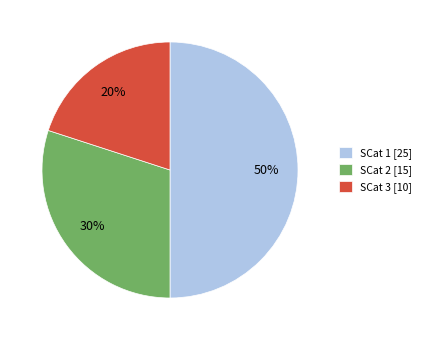

What is the largest slice in the pie chart?

SCat 1 [25]